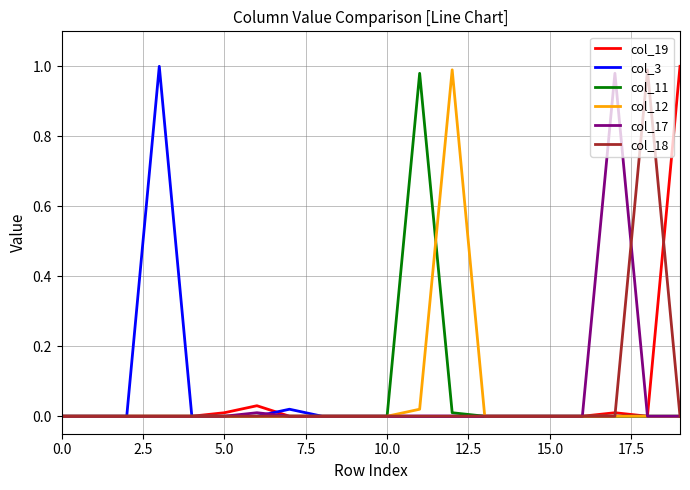

True or false: col_12 and col_3 intersect in this chart.

False